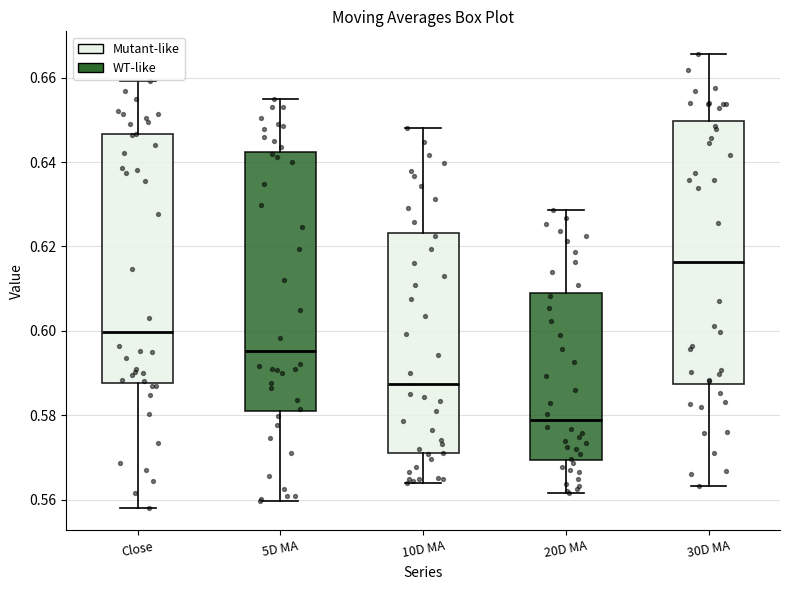

Reading left to right, transcribe this box plot: for each box, give where its median line is, the range the box spans, and where its two whiskers end, as read against the y-axis. The values are not printed on the chart, so give them approximately, as read against the axis.

Close: median 0.600, box 0.588 to 0.646, whiskers 0.558 to 0.660
5D MA: median 0.596, box 0.582 to 0.642, whiskers 0.560 to 0.654
10D MA: median 0.588, box 0.572 to 0.624, whiskers 0.564 to 0.648
20D MA: median 0.578, box 0.570 to 0.608, whiskers 0.562 to 0.628
30D MA: median 0.616, box 0.588 to 0.650, whiskers 0.564 to 0.666